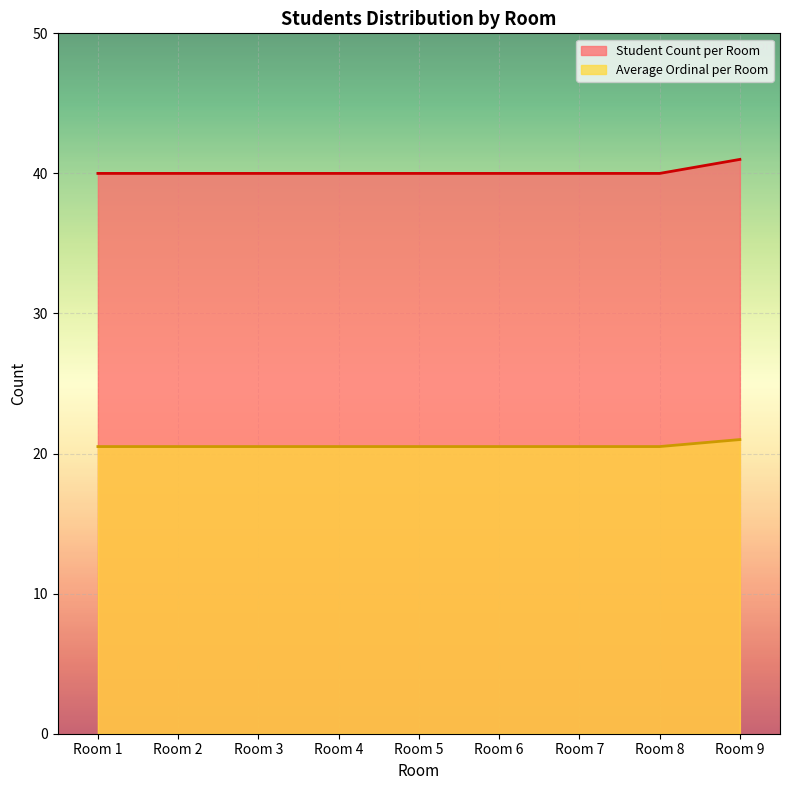

True or false: Average Ordinal per Room and Student Count per Room cross at least once.

False